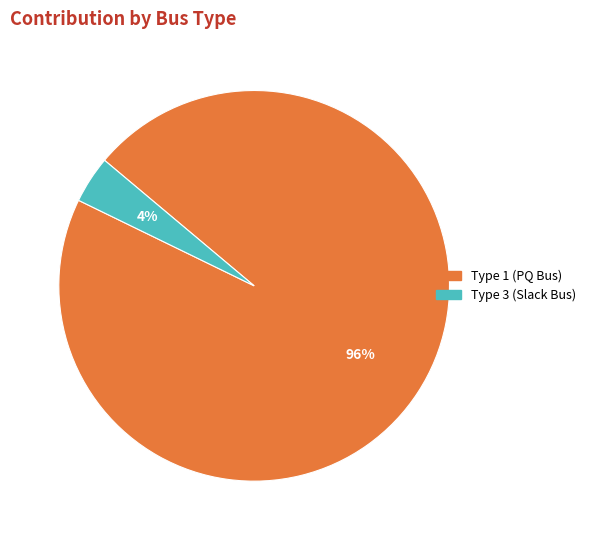

Which slice is the smallest?

Type 3 (Slack Bus)